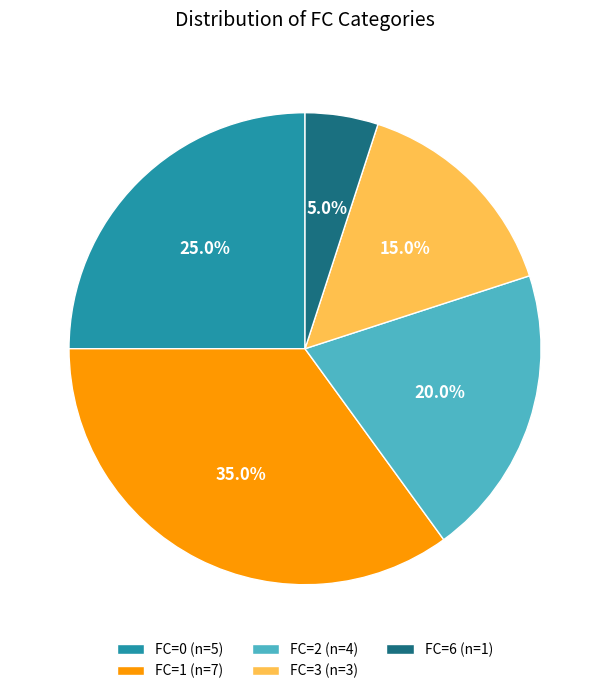

Which slice is the largest?

FC=1 (n=7)